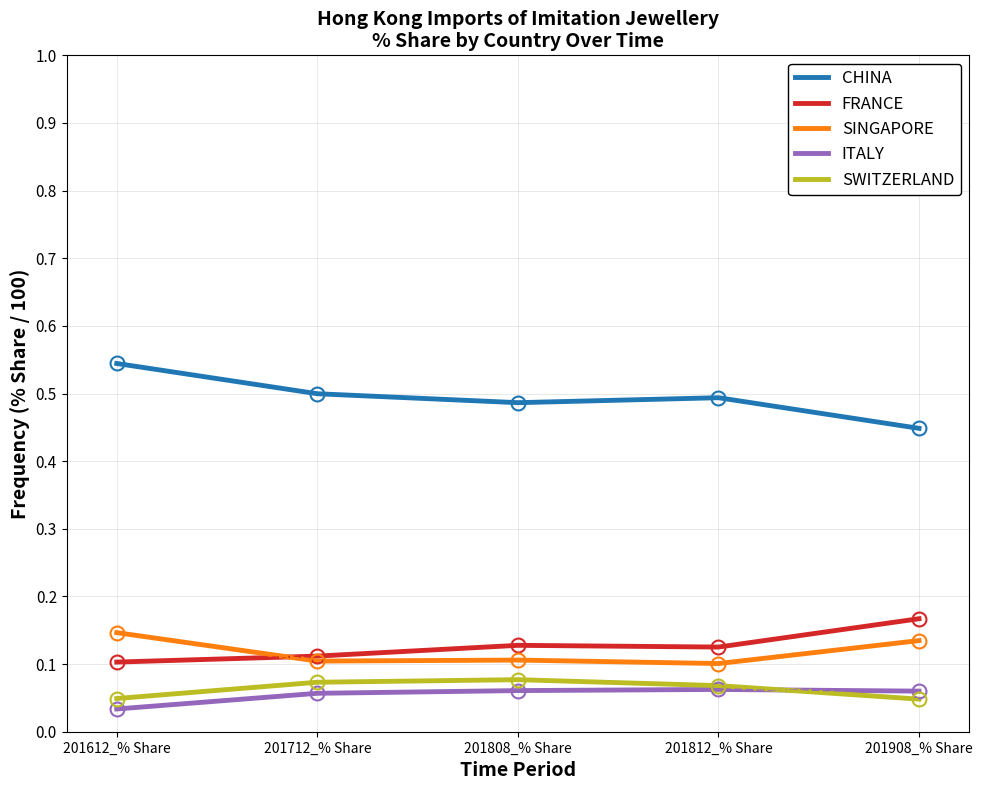

What is the total value across all series at 201808_% Share?

0.9